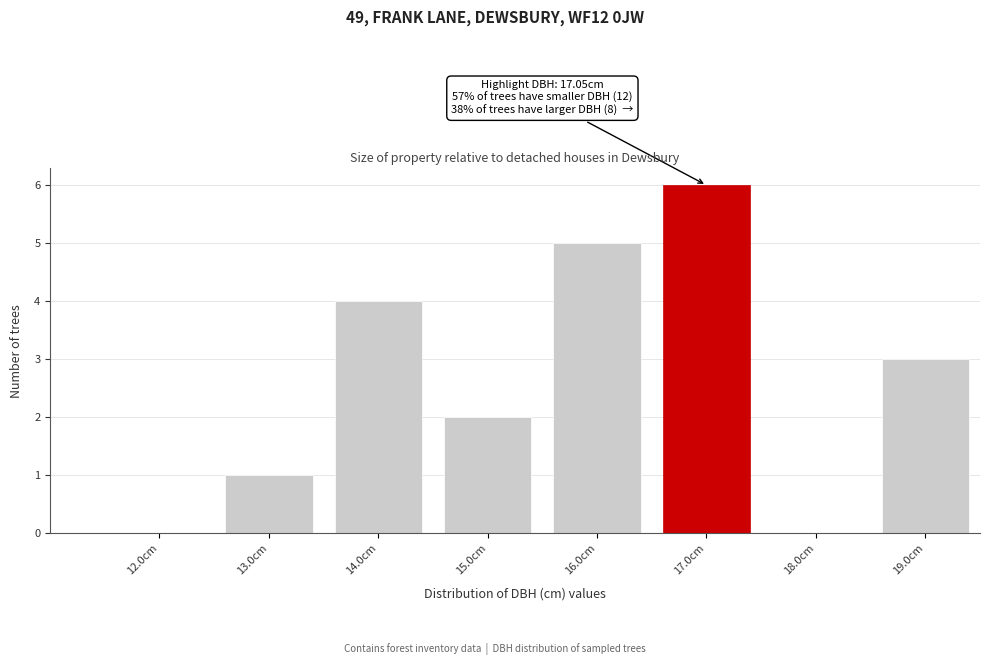

Reading right to left, extract all data points from this chart.

19.0cm=3	18.0cm=0	17.0cm=6	16.0cm=5	15.0cm=2	14.0cm=4	13.0cm=1	12.0cm=0